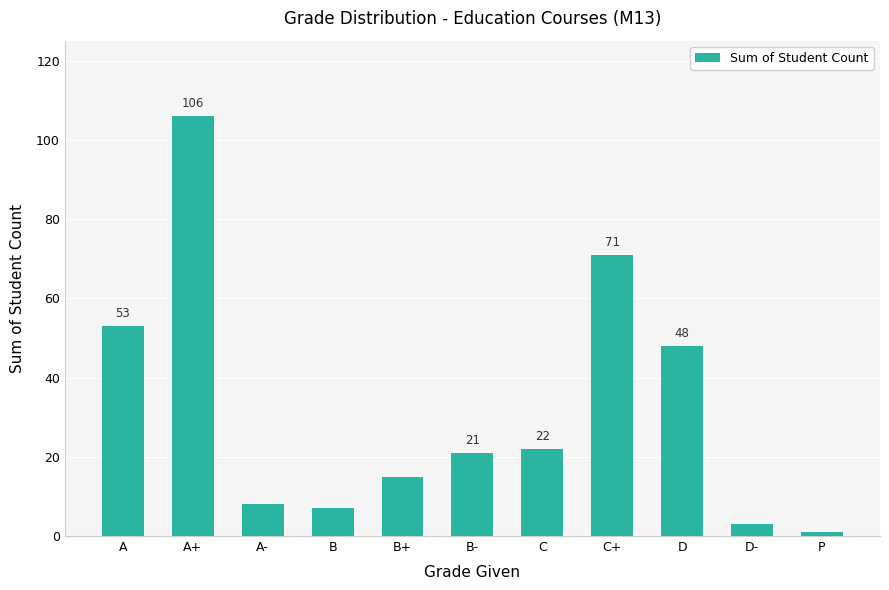

What is the label of the 4th bar from the left?

B